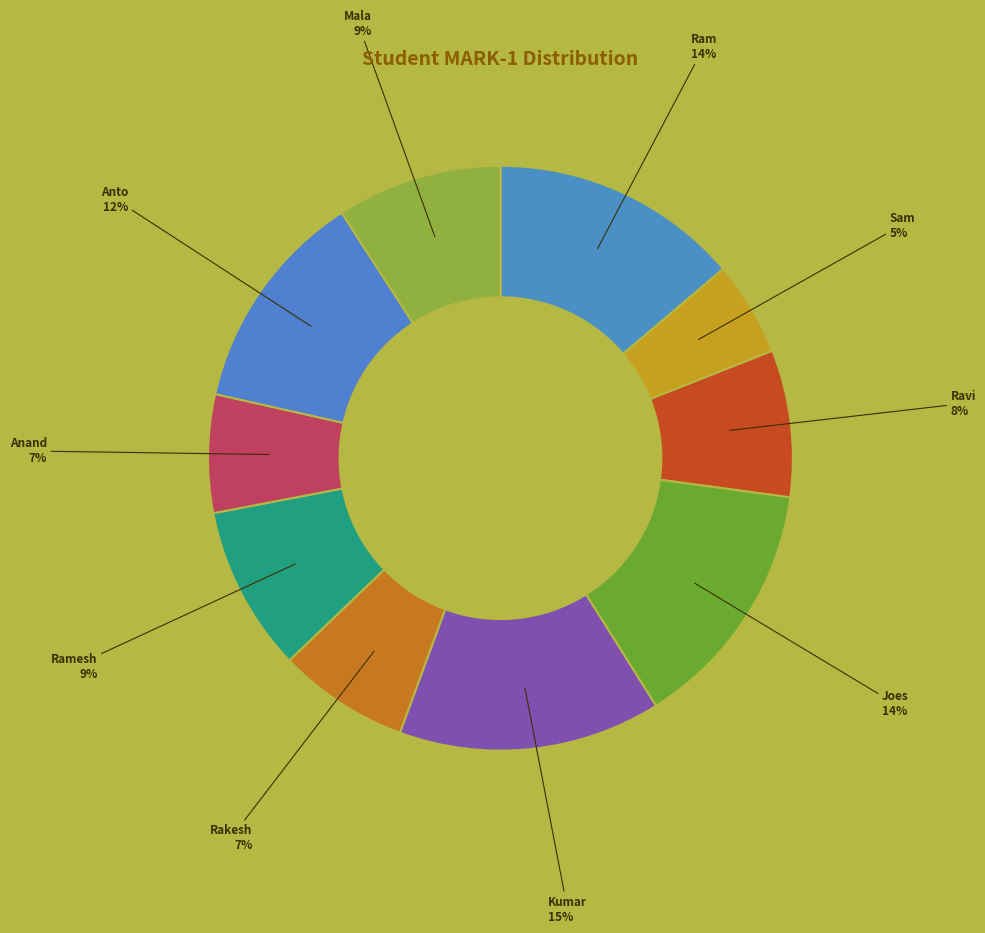

What is the ratio of the value at Mala to the value at Ravi?

1.1